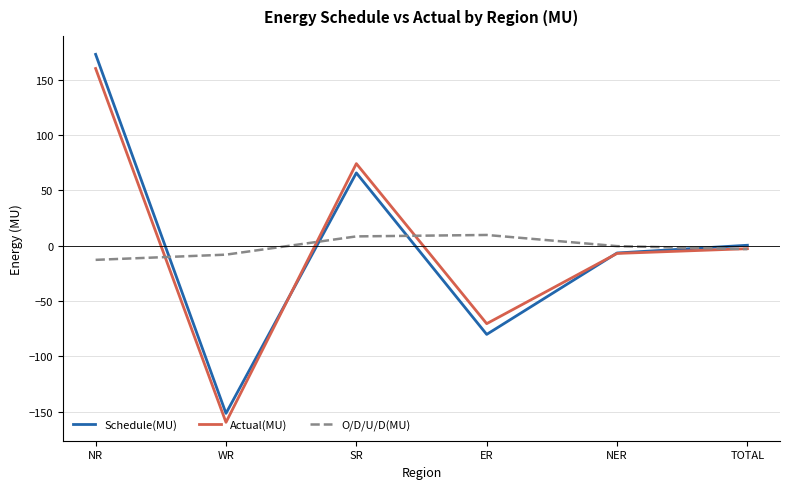

What value does the Actual(MU) series have at NR?

160.2